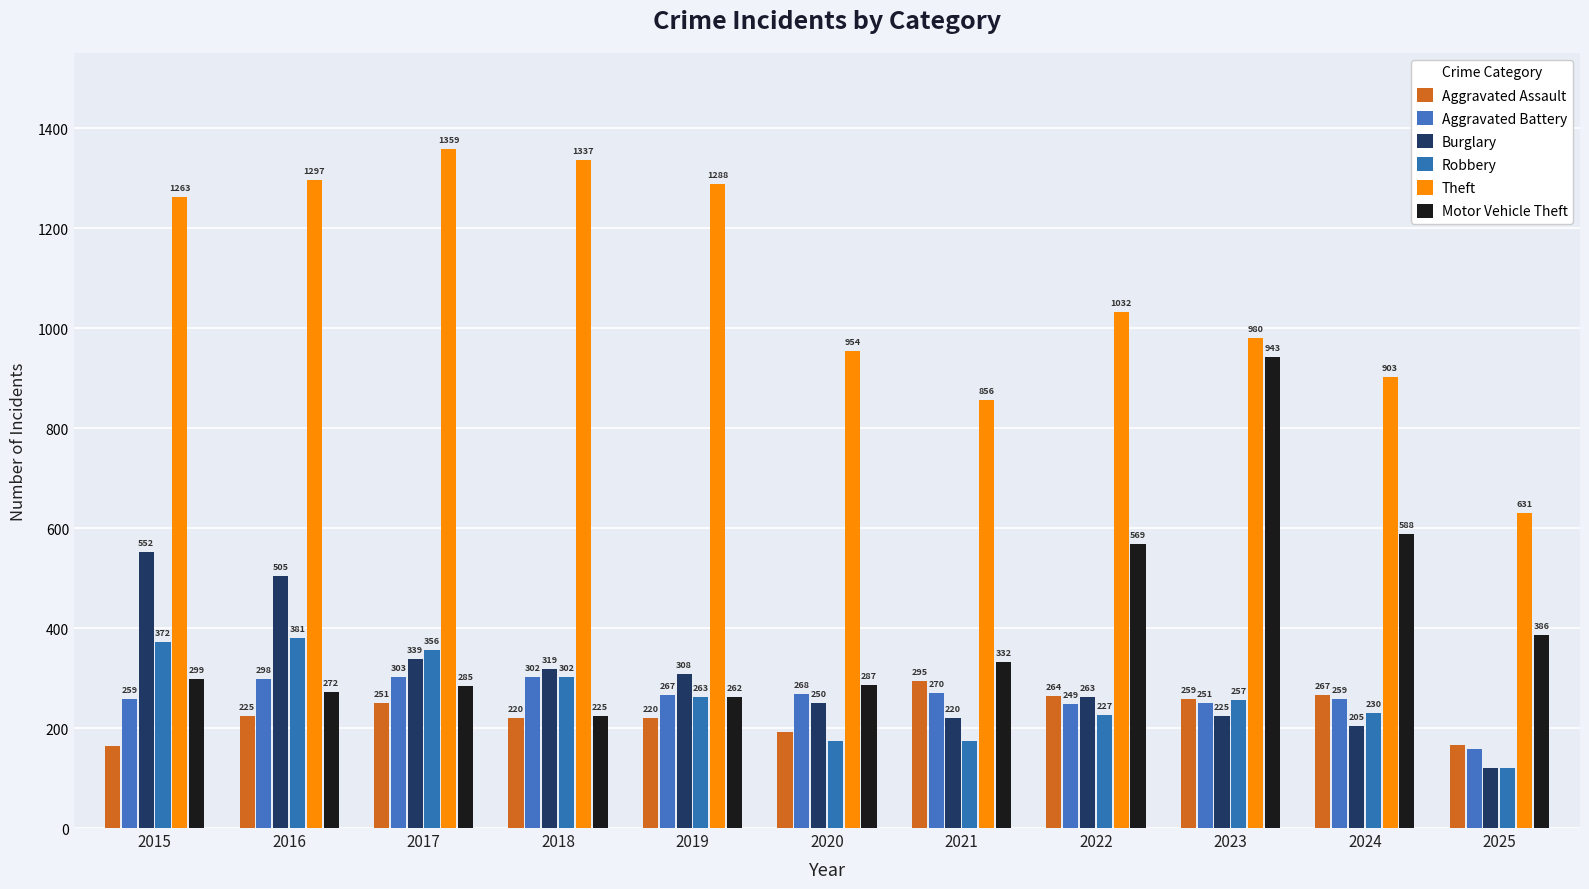

Reading left to right, extract all data points from this chart.

Aggravated Assault: 164	225	251	220	220	192	295	264	259	267	167
Aggravated Battery: 259	298	303	302	267	268	270	249	251	259	158
Burglary: 552	505	339	319	308	250	220	263	225	205	120
Robbery: 372	381	356	302	263	174	175	227	257	230	121
Theft: 1263	1297	1359	1337	1288	954	856	1032	980	903	631
Motor Vehicle Theft: 299	272	285	225	262	287	332	569	943	588	386